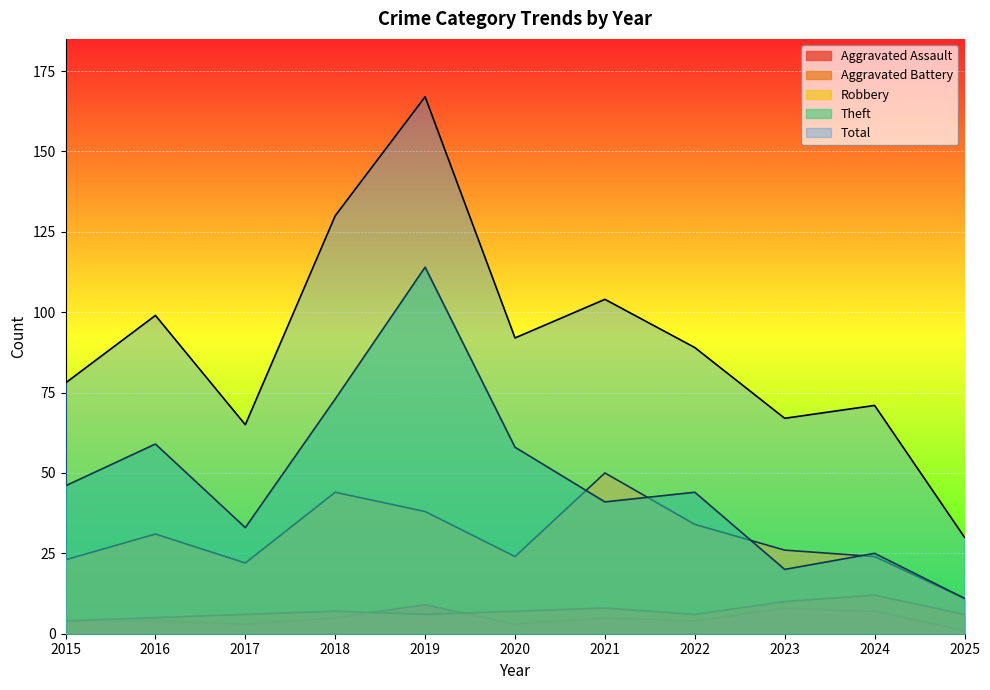

True or false: Aggravated Battery and Total cross at least once.

False